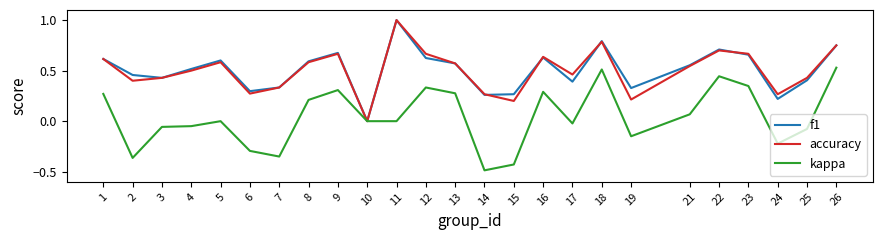

Is the value of kappa at 2 greater than the value of f1 at 18?

No